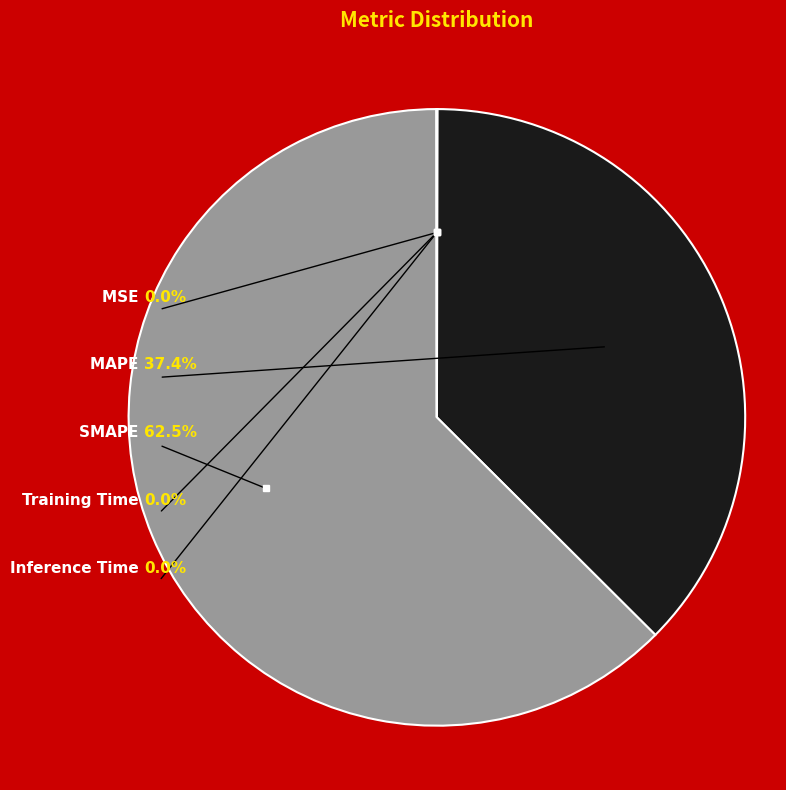

Is it true that MAPE is 37% of the pie?

True